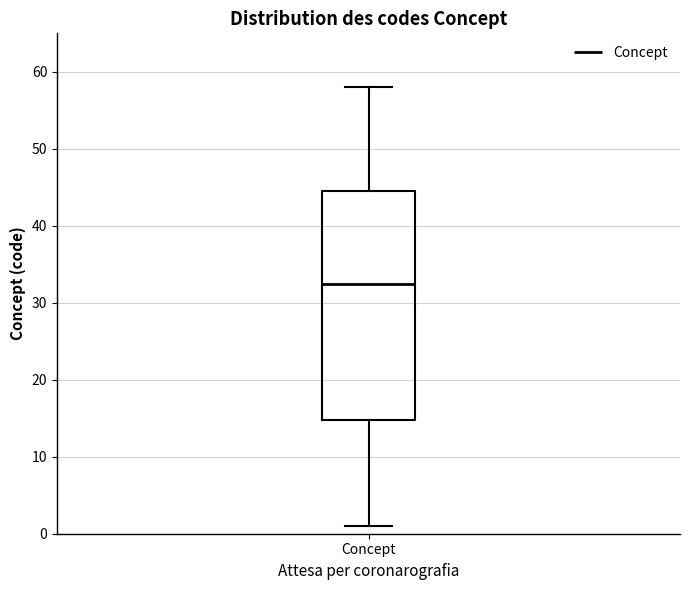

Transcribe this box plot: give where the median line is, the range the box spans, and where the two whiskers end, as read against the y-axis. The values are not printed on the chart, so give them approximately, as read against the axis.

median 33, box 15 to 45, whiskers 1 to 58